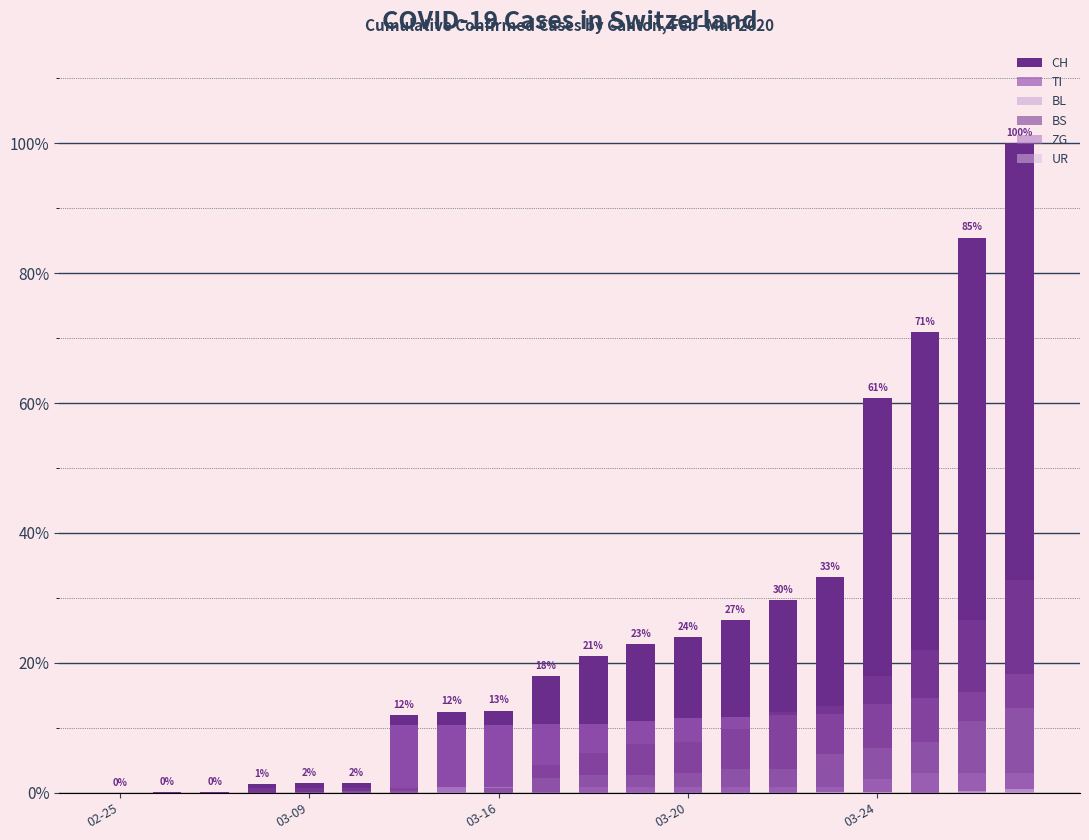

What position from the left is 11?

12